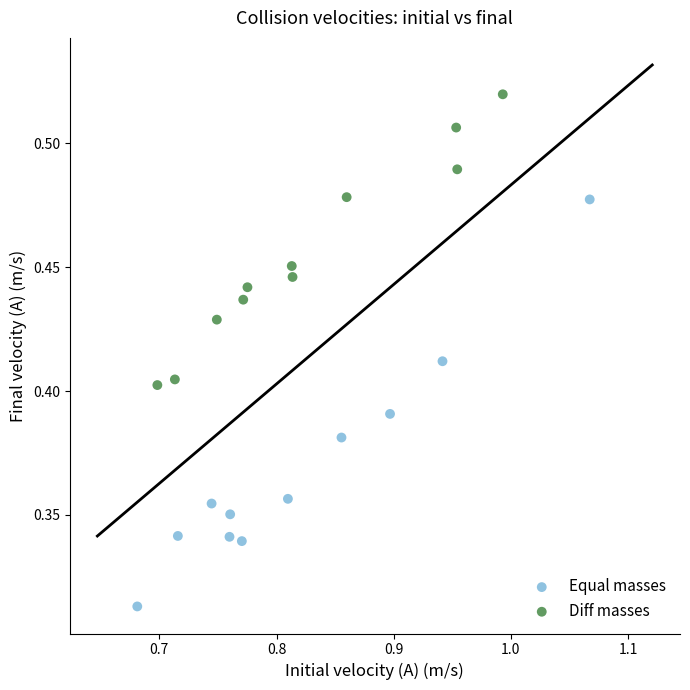

Which series contains the lowest Y value?

Equal masses